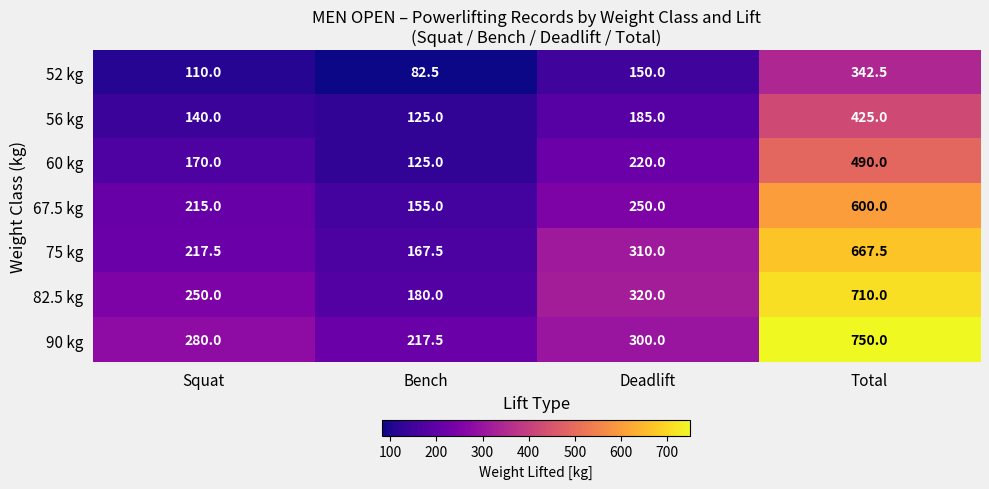

List the series in order of their peak value, highest first.

90 kg, 82.5 kg, 75 kg, 67.5 kg, 60 kg, 56 kg, 52 kg